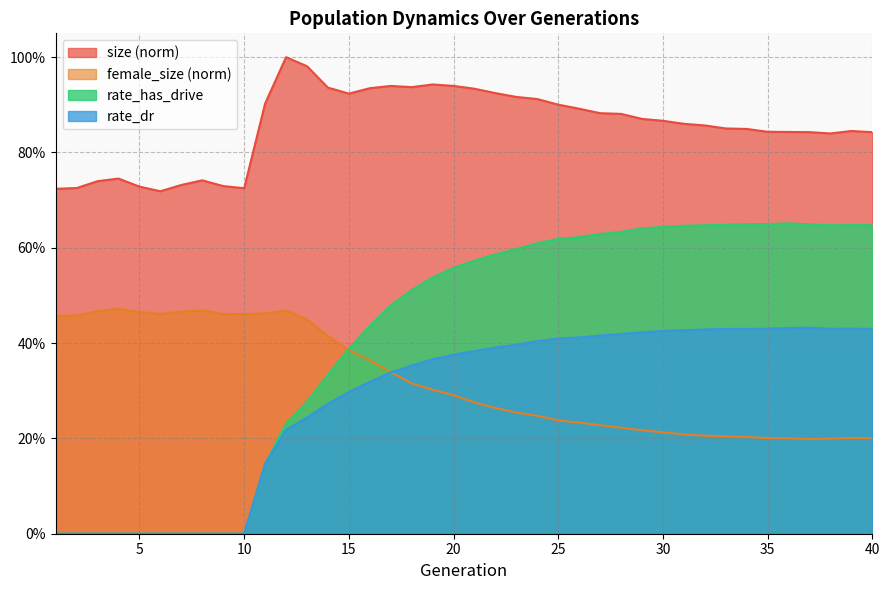

At which label does rate_dr reach its peak?

37